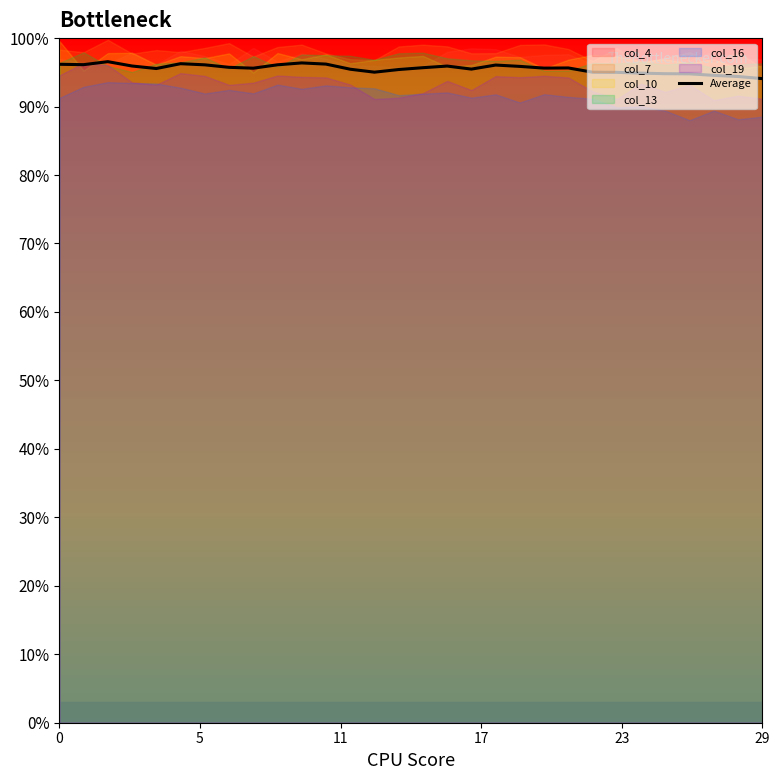

At which label is the value closest to 0?

29